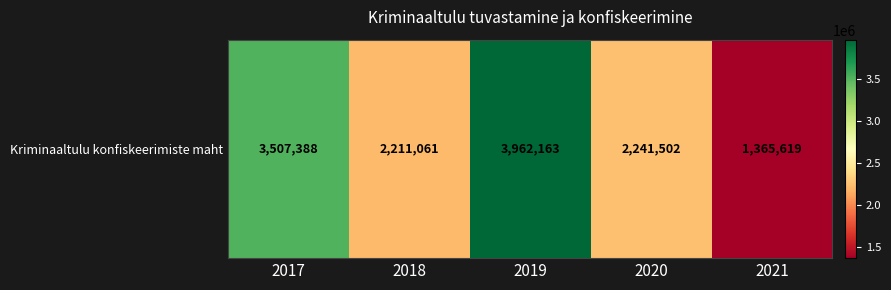

Which has a higher value, 2018 or 2021?

2018